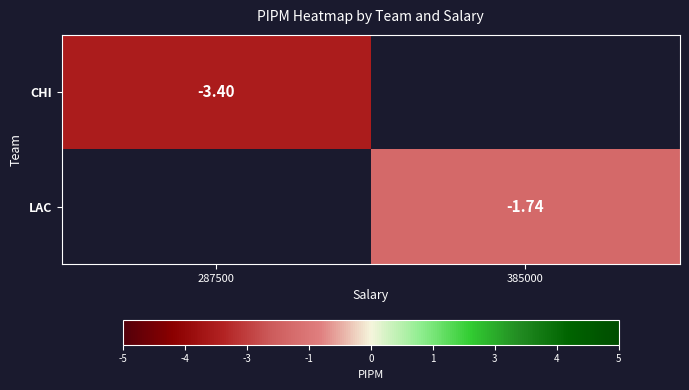

What is the smallest value displayed?

-3.4